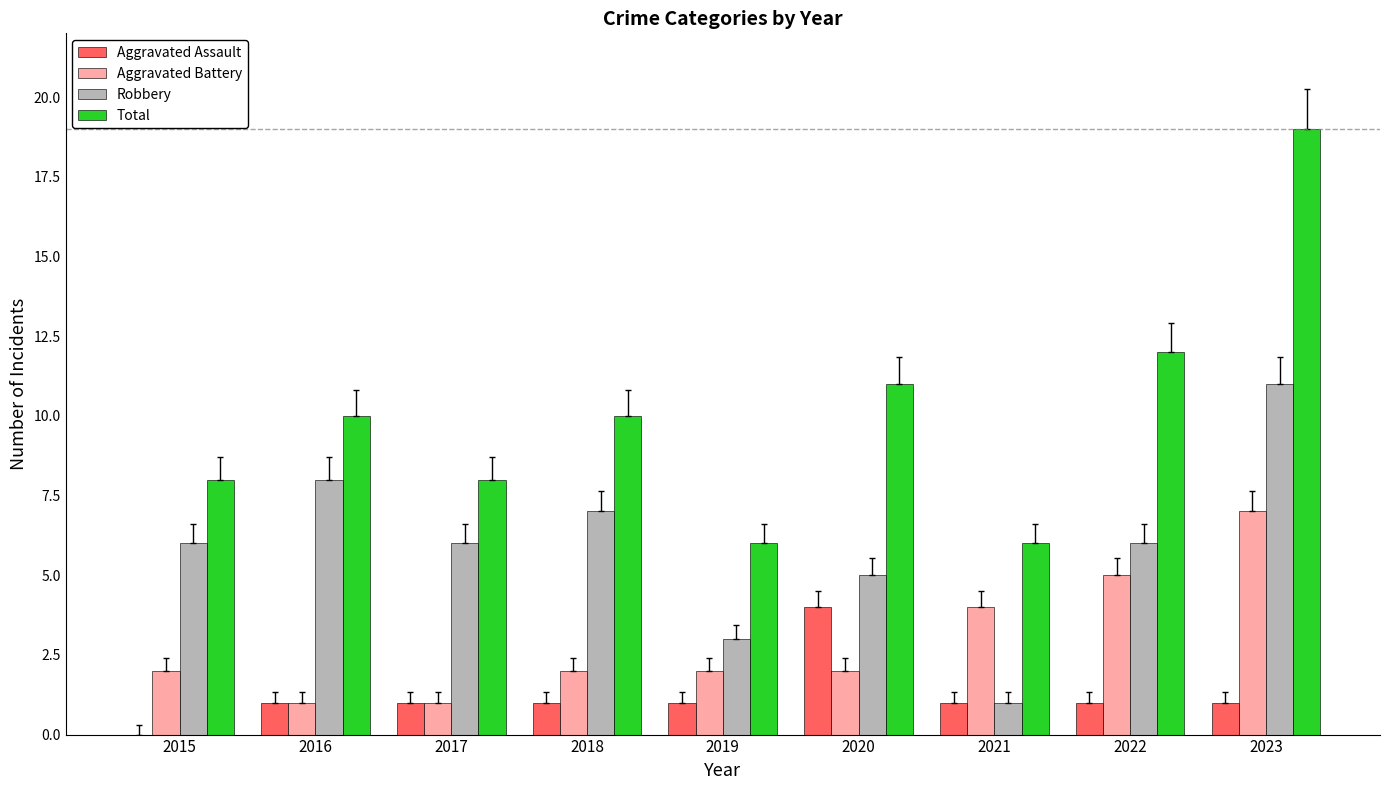

Is it true that Total equals 5 at 2020?

False